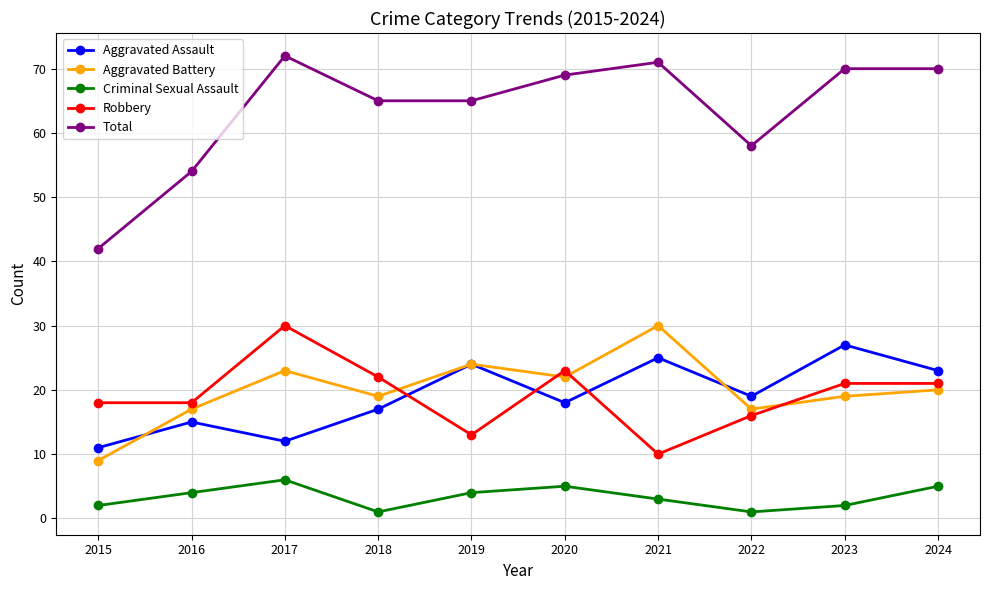

How many categories are shown in the chart?

10